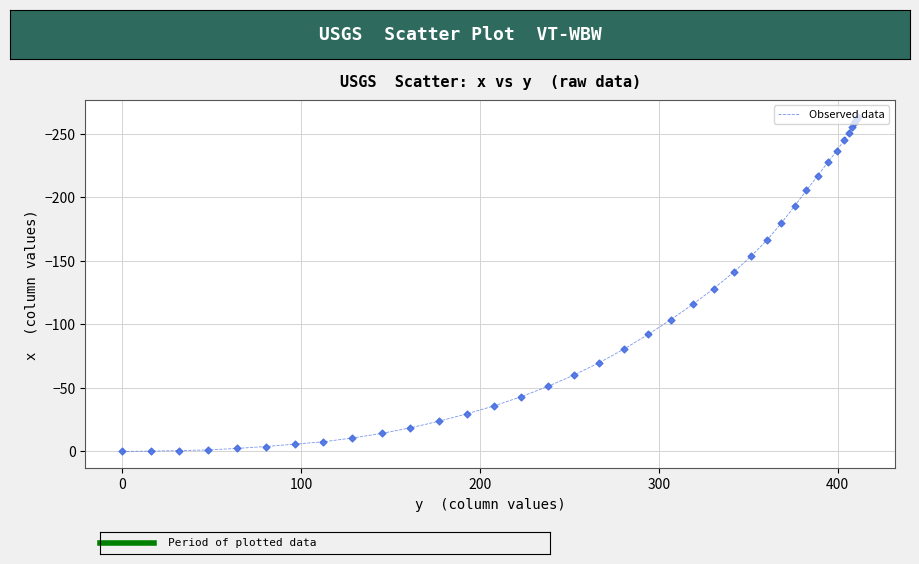

What is the difference between the maximum and minimum values?

263.6